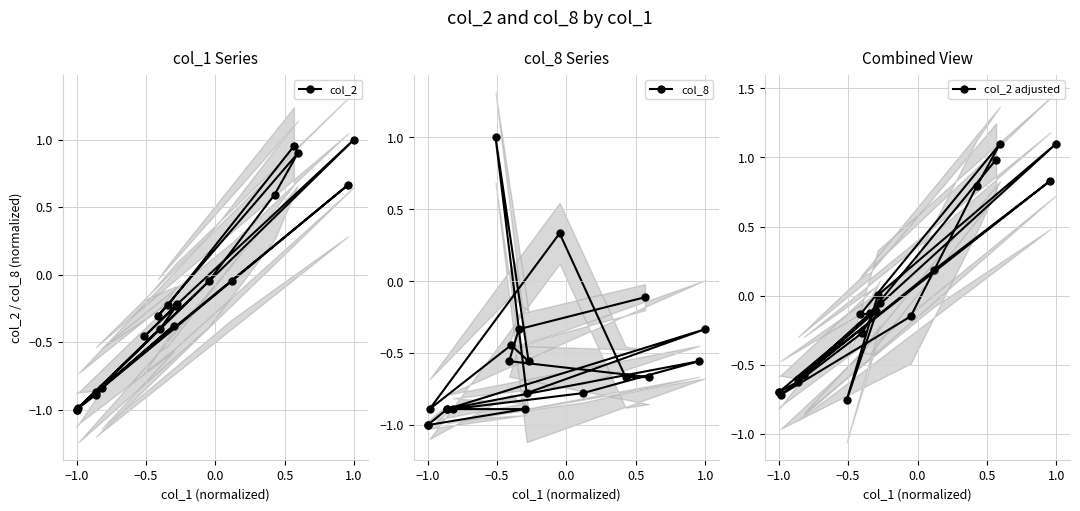

What are all the series names shown in the legend?

col_2, col_8, col_2 adjusted